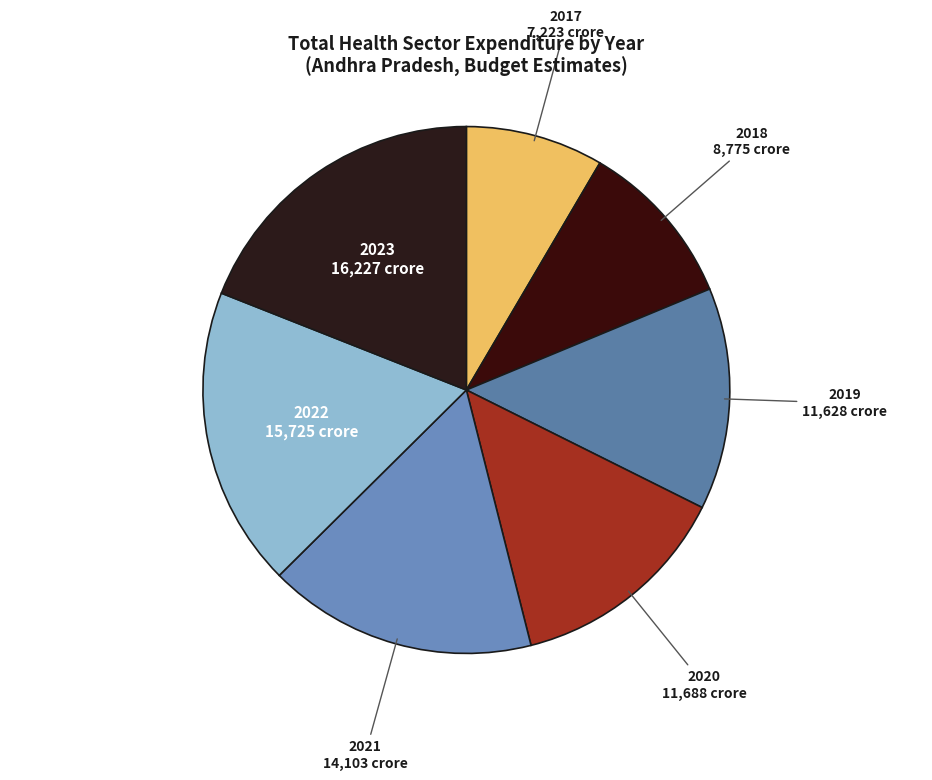

Which slice is the smallest?

2017